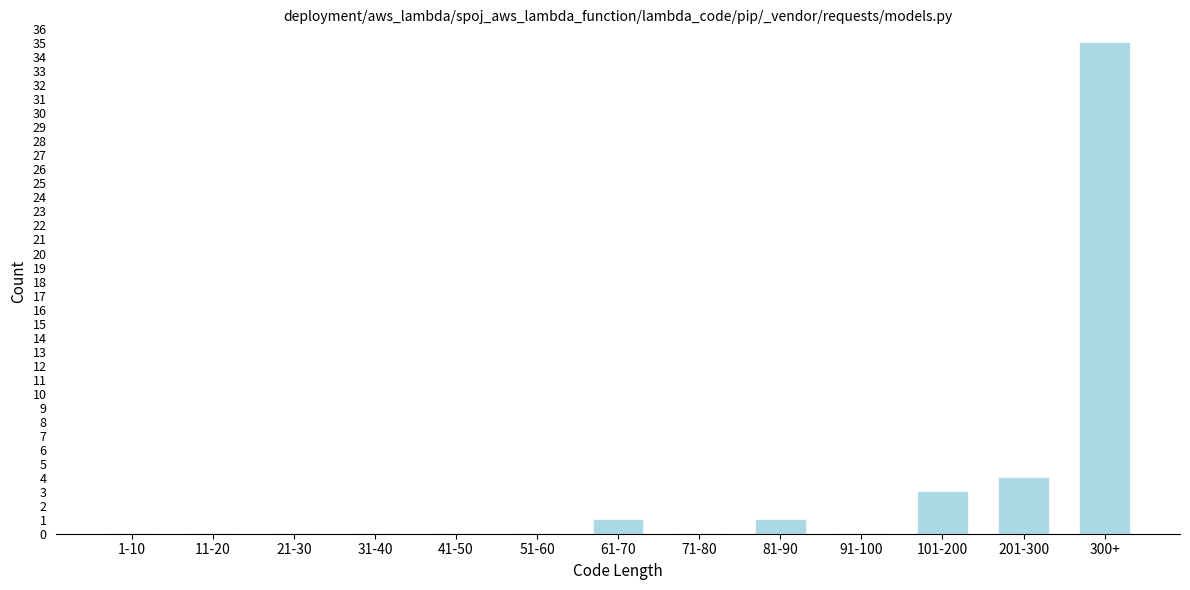

Reading left to right, transcribe all the data shown in this chart.

1-10=0	11-20=0	21-30=0	31-40=0	41-50=0	51-60=0	61-70=1	71-80=0	81-90=1	91-100=0	101-200=3	201-300=4	300+=35